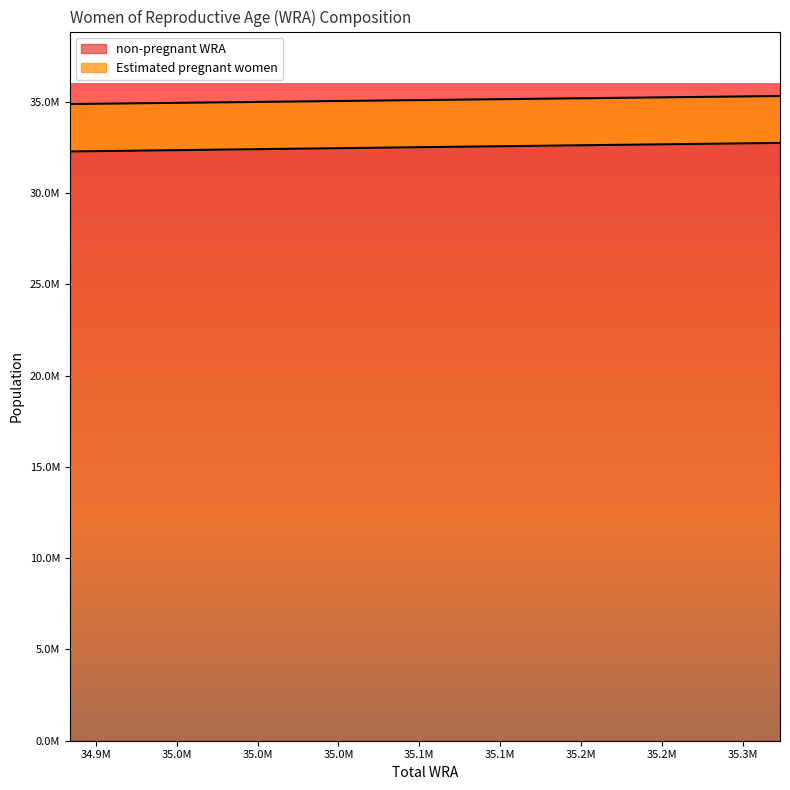

The non-pregnant WRA series shows 56126223.5 at 34883962. True or false?

False